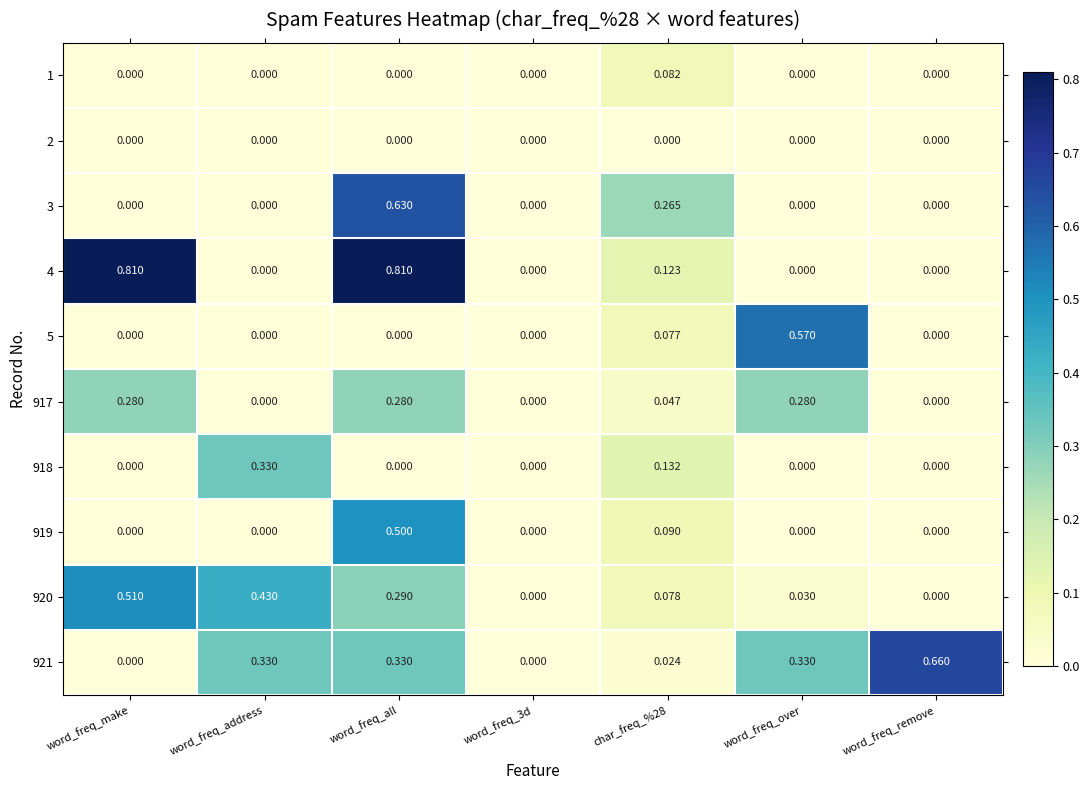

At which category is the sum across all series the highest?

word_freq_all